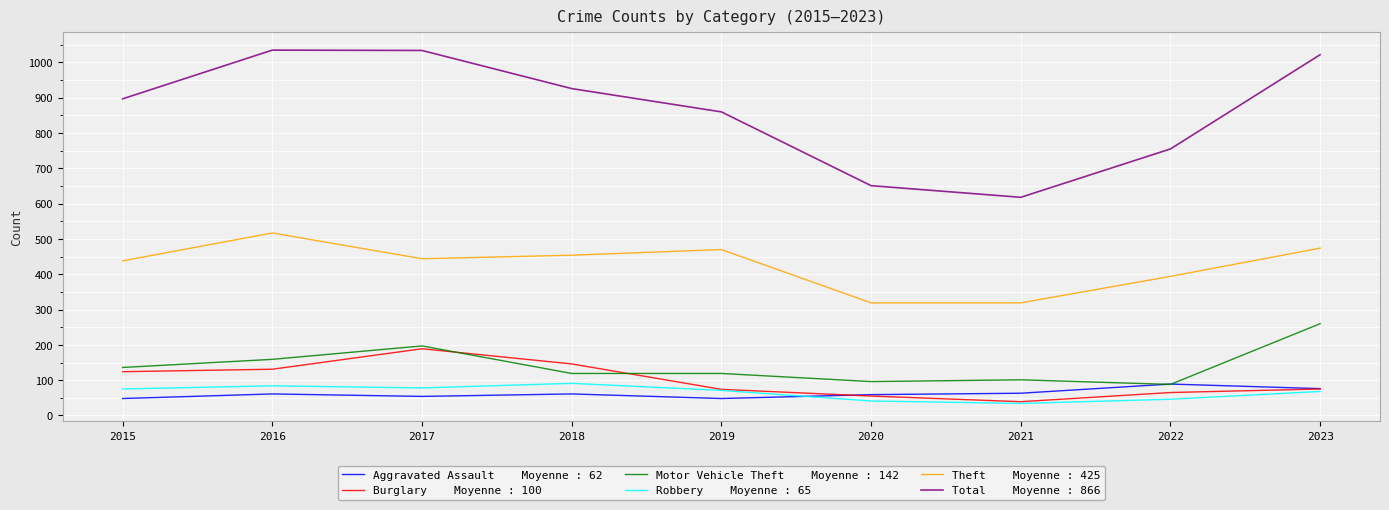

What is the spread (max minus min) of values at 2023?

954